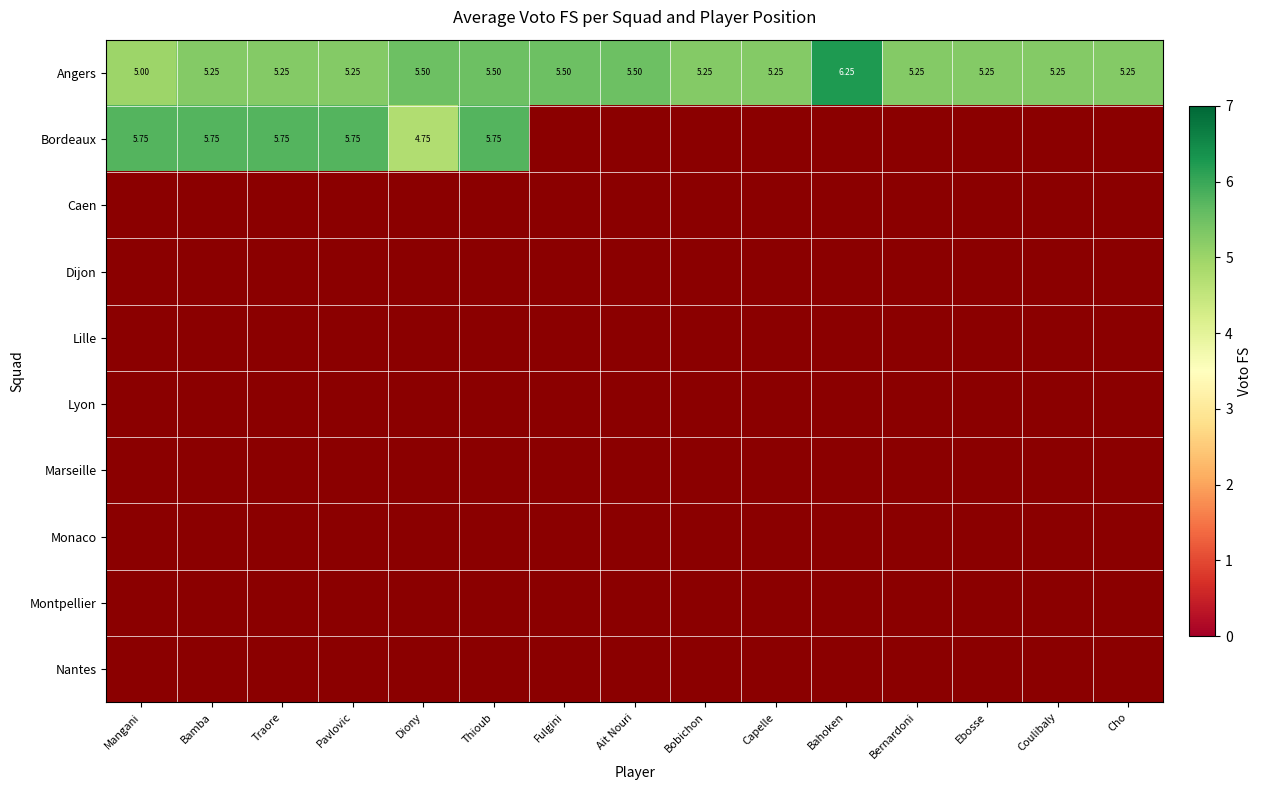

Which series changed the most between Bobichon and Ebosse?

Angers